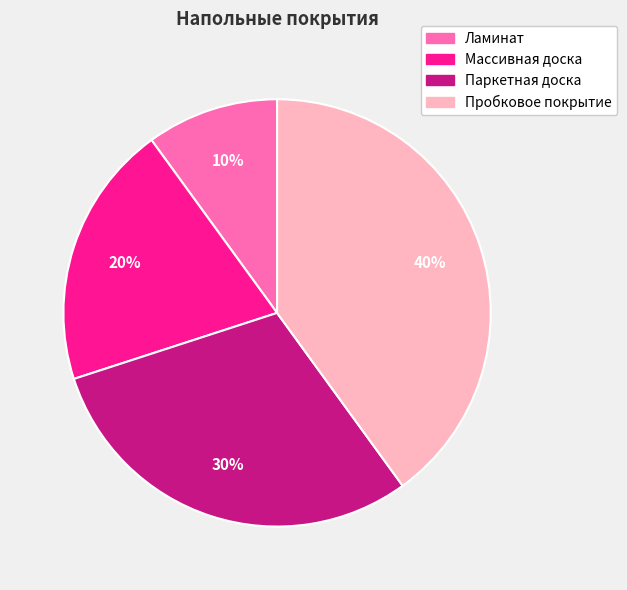

Is Паркетная доска the majority of the pie?

No